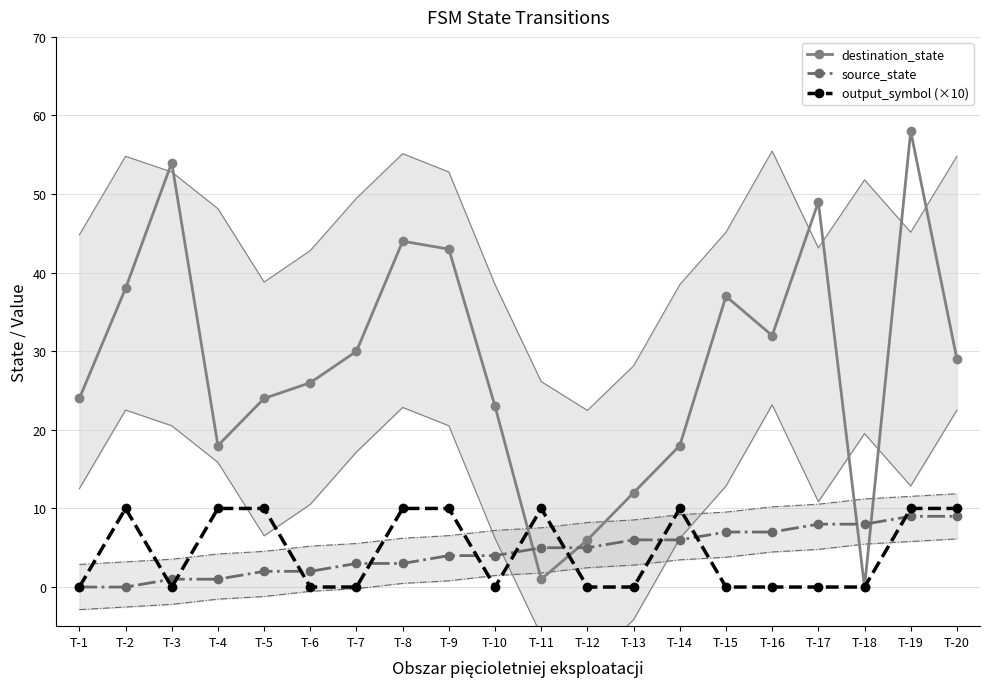

Reading right to left, what are all the values shown in this chart?

destination_state: T-20=29	T-19=58	T-18=0	T-17=49	T-16=32	T-15=37	T-14=18	T-13=12	T-12=6	T-11=1	T-10=23	T-9=43	T-8=44	T-7=30	T-6=26	T-5=24	T-4=18	T-3=54	T-2=38	T-1=24
source_state: T-20=9	T-19=9	T-18=8	T-17=8	T-16=7	T-15=7	T-14=6	T-13=6	T-12=5	T-11=5	T-10=4	T-9=4	T-8=3	T-7=3	T-6=2	T-5=2	T-4=1	T-3=1	T-2=0	T-1=0
output_symbol (×10): T-20=10	T-19=10	T-18=0	T-17=0	T-16=0	T-15=0	T-14=10	T-13=0	T-12=0	T-11=10	T-10=0	T-9=10	T-8=10	T-7=0	T-6=0	T-5=10	T-4=10	T-3=0	T-2=10	T-1=0